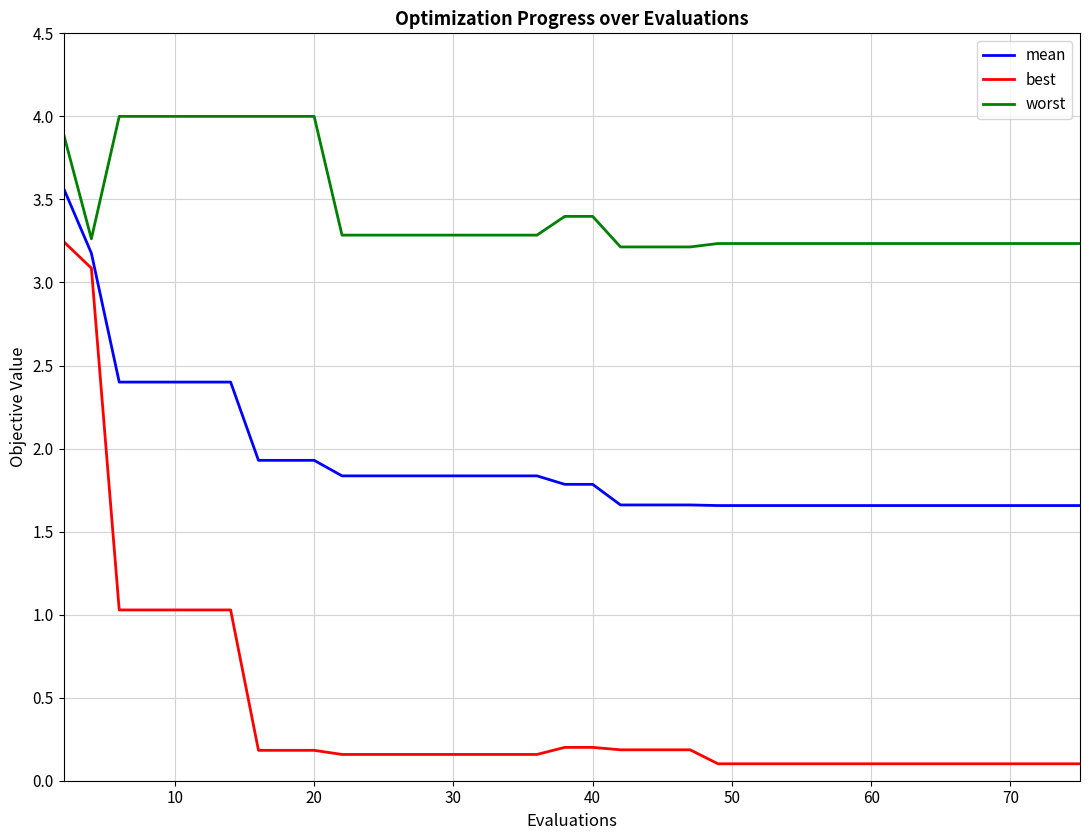

What is the average value of the worst series?

3.4